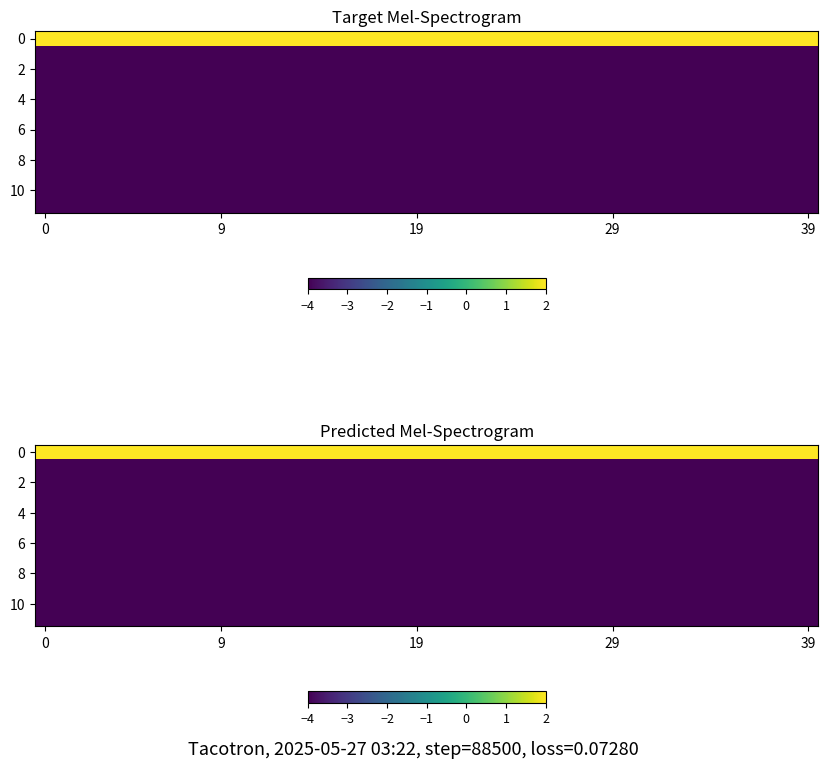

How many series are shown in this chart?

12